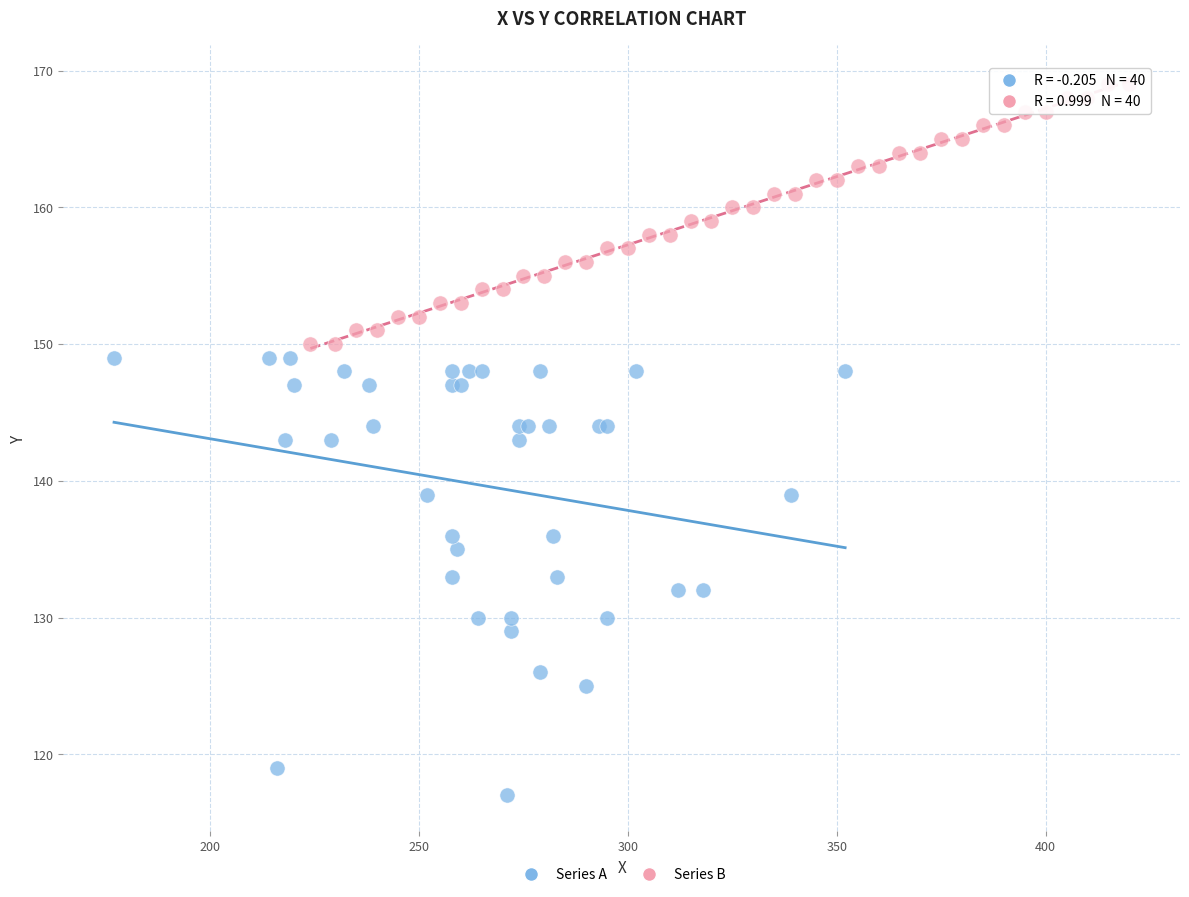

Which series has the largest Y range (max minus min)?

Series A